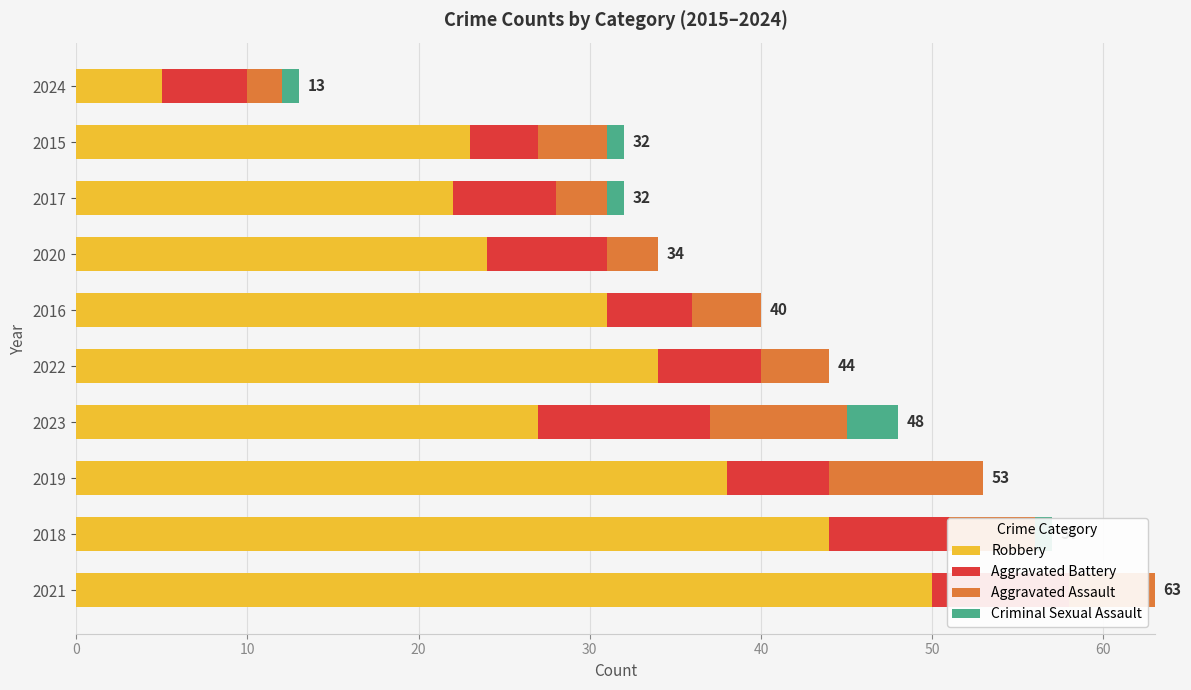

The Robbery series shows 22 at 2017. True or false?

True